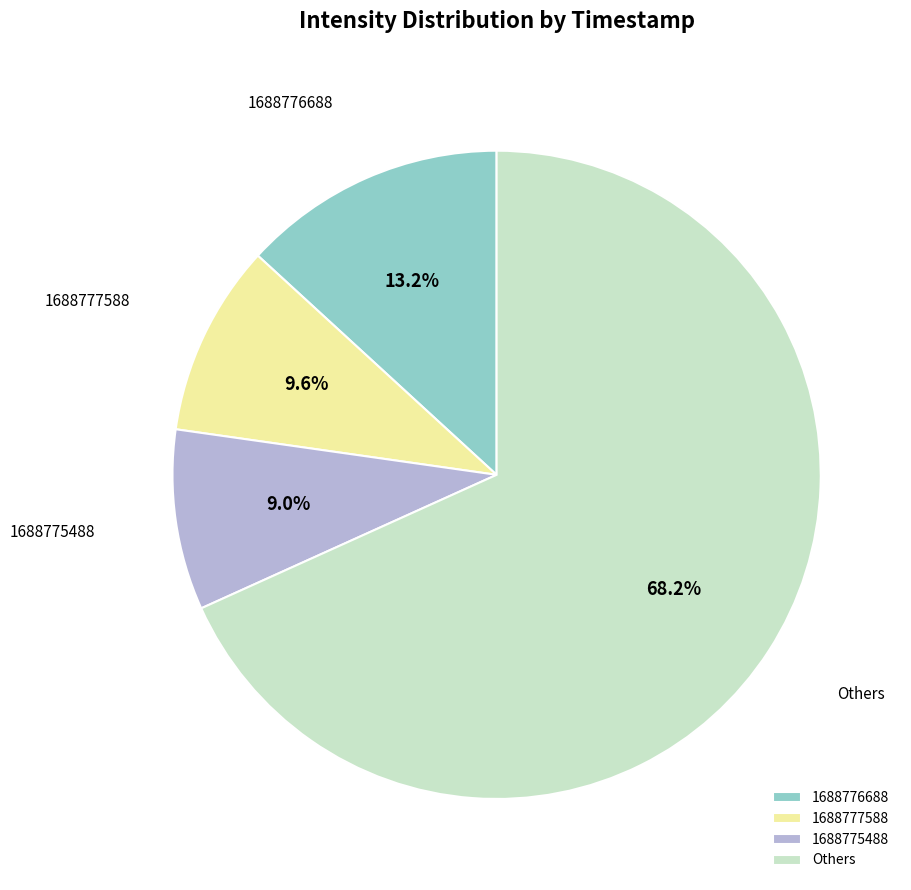

Which slice is the smallest?

1688775488